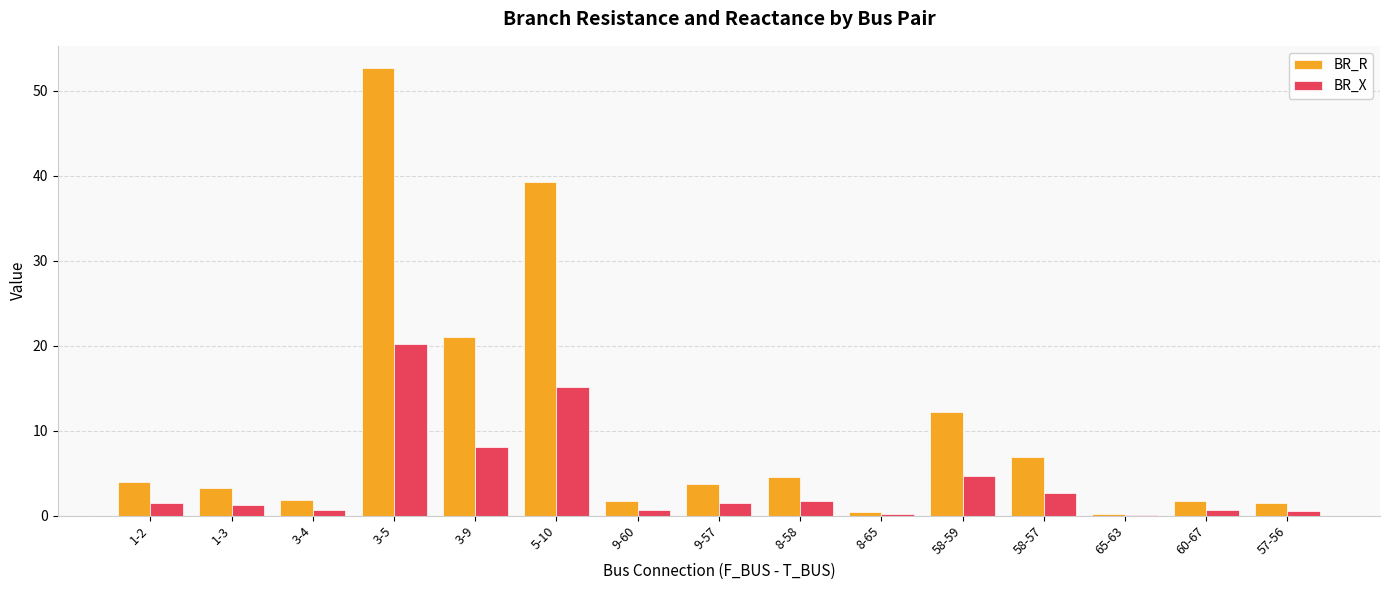

Which label corresponds to the largest value in the chart?

3-5